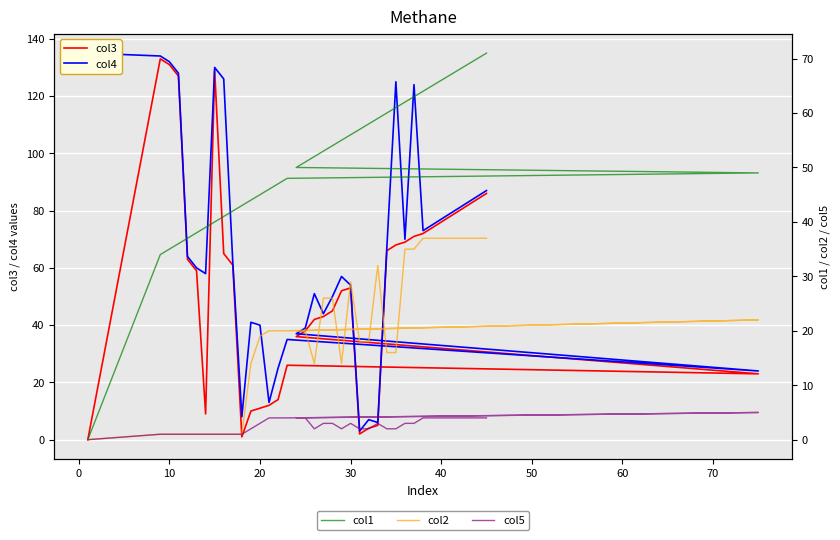

How many data points in col2 are above 20?

15